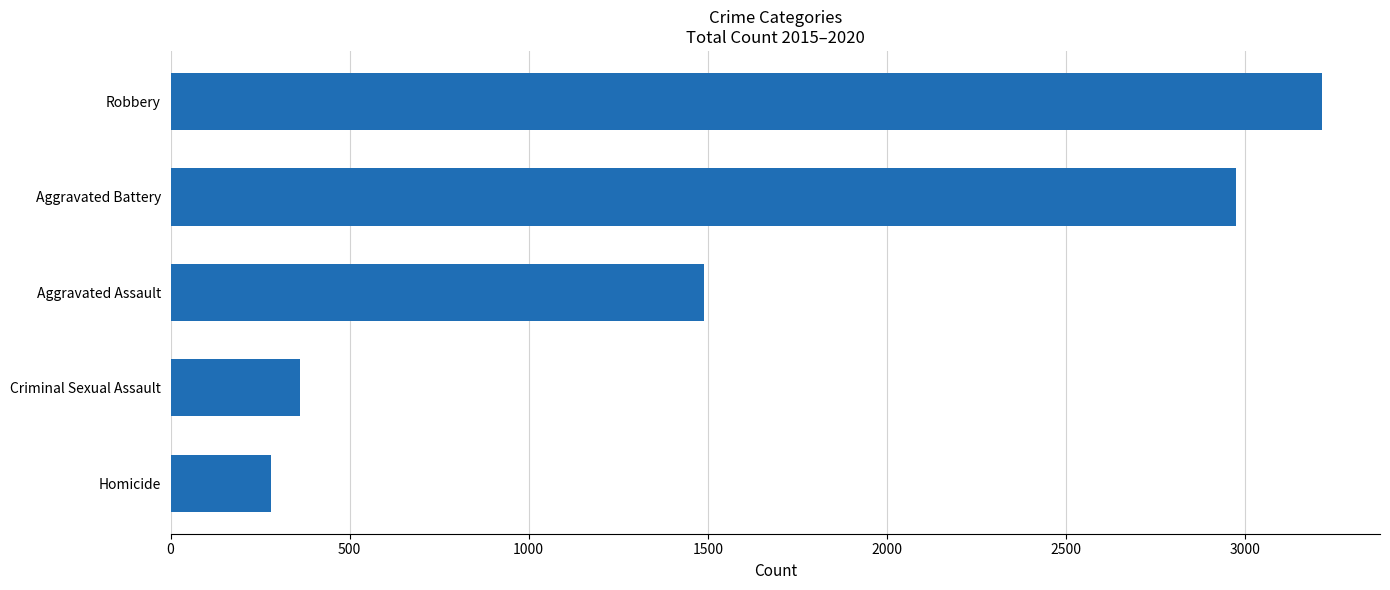

What is the maximum value shown in the chart?

3216